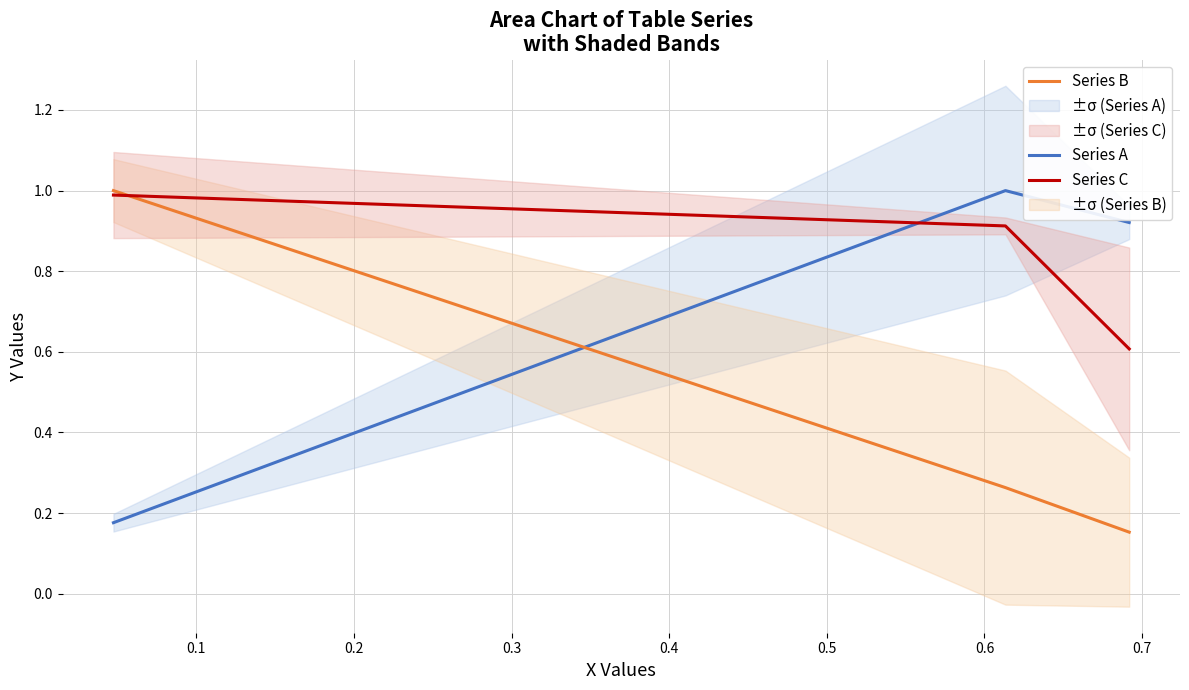

What is the value of the Series A point at the 3rd from the left?

0.9